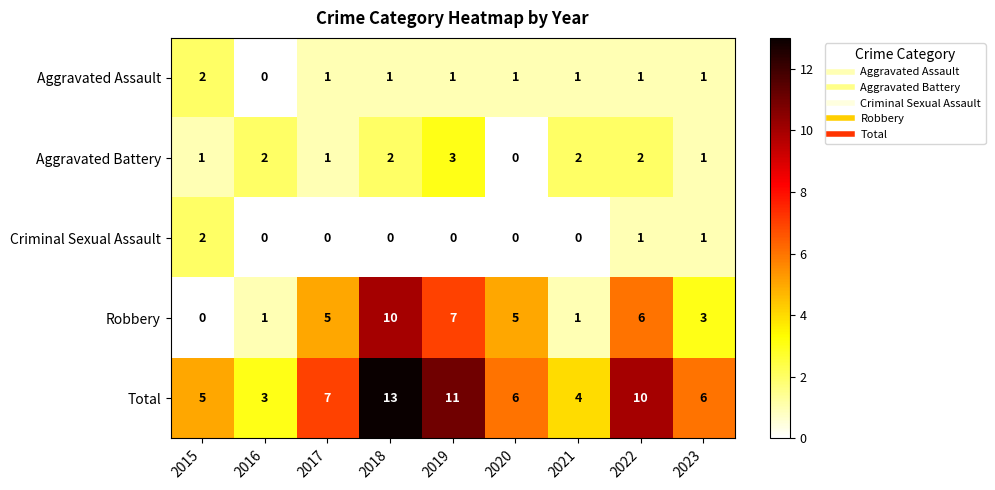

At which label does Aggravated Assault reach its minimum?

2016